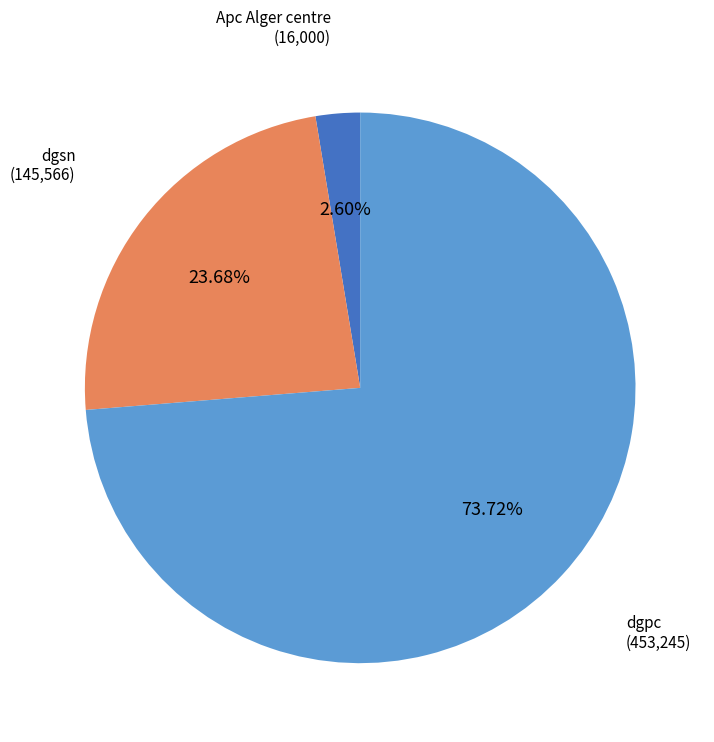

To the nearest percent, what percentage of the pie is dgsn?

24%